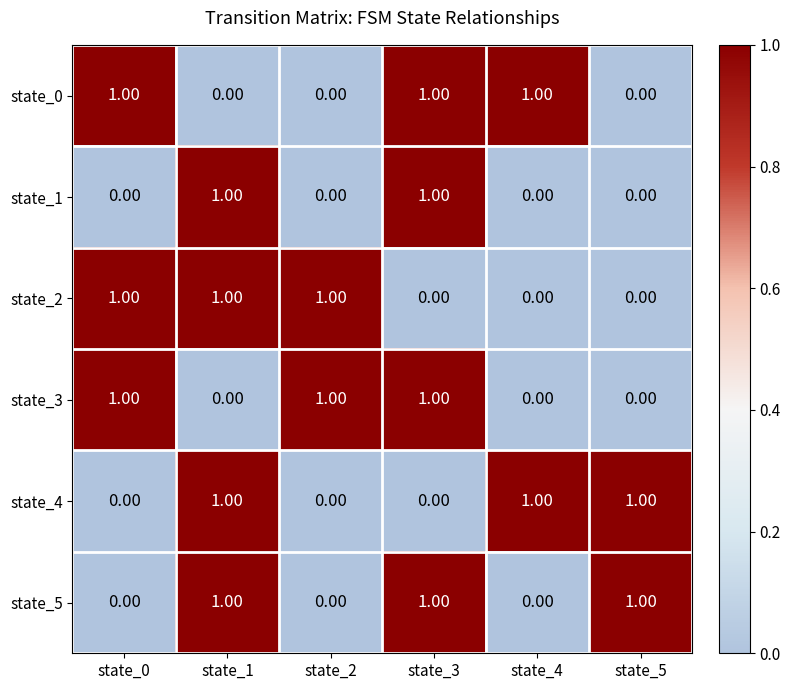

At how many categories does at least one series exceed 0?

6